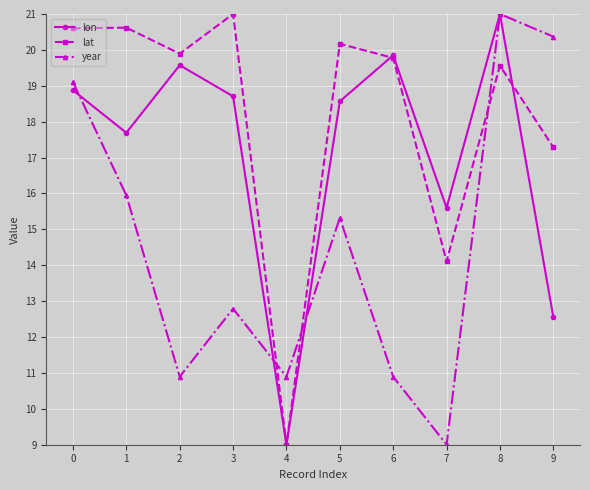

List the series in order of their overall mean, highest first.

lat, lon, year